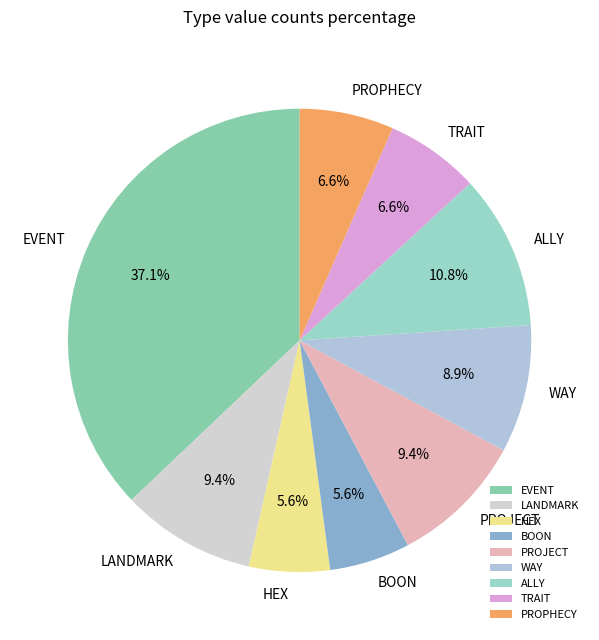

Combined, what portion of the pie is HEX and LANDMARK?

15.0%